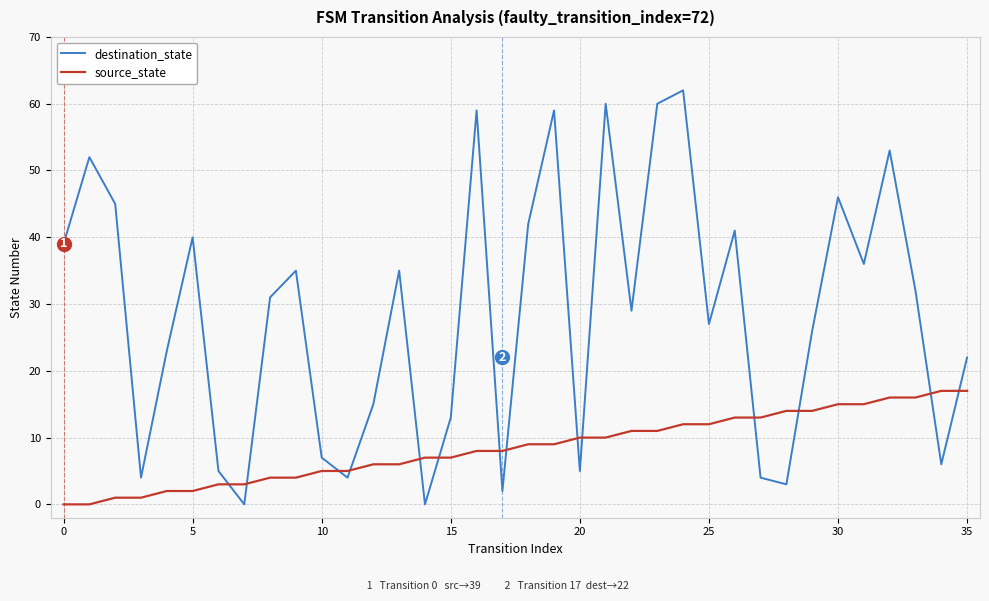

How many categories are shown in the chart?

36